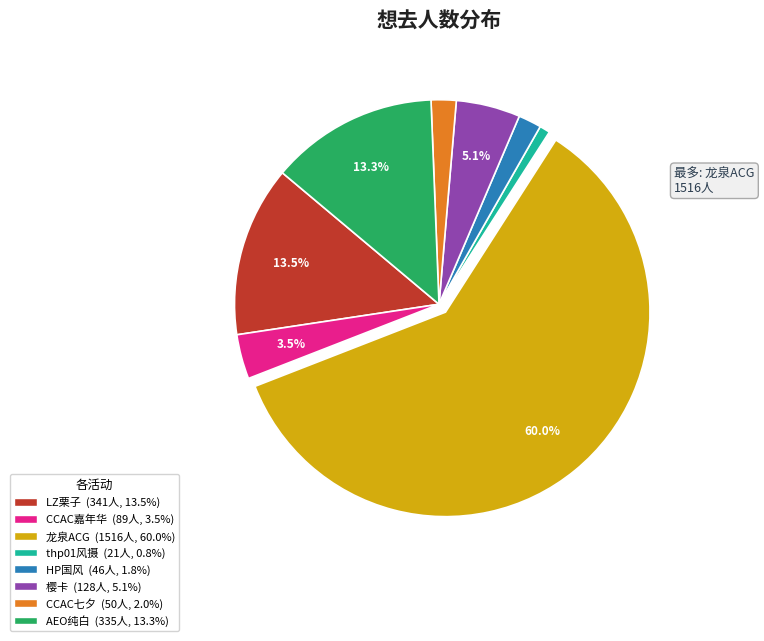

Is there a majority slice in this chart?

Yes